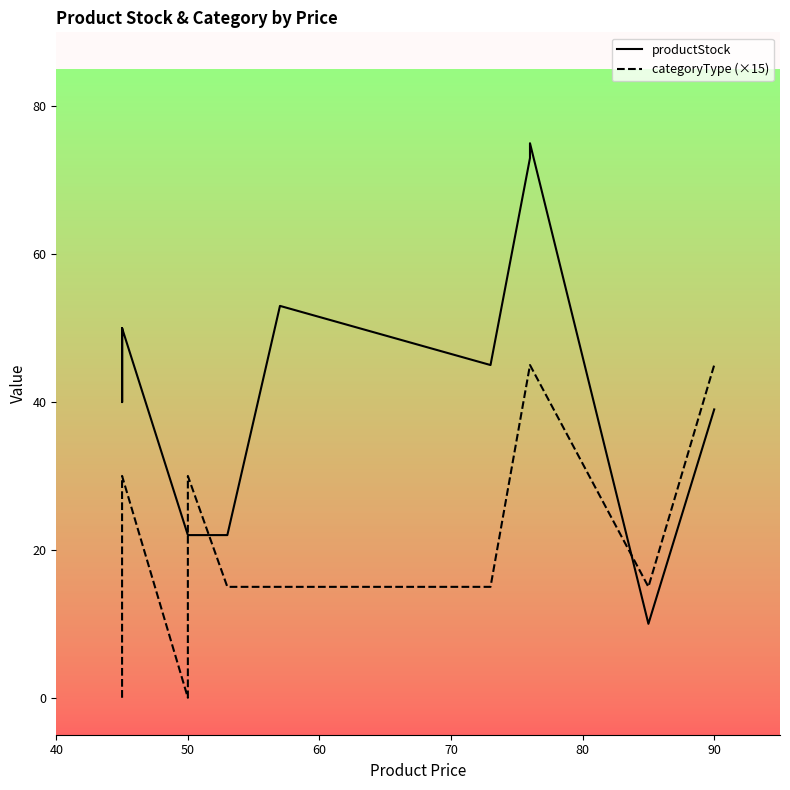

What is the difference between the second highest and second lowest values in the categoryType (×15) series?

45